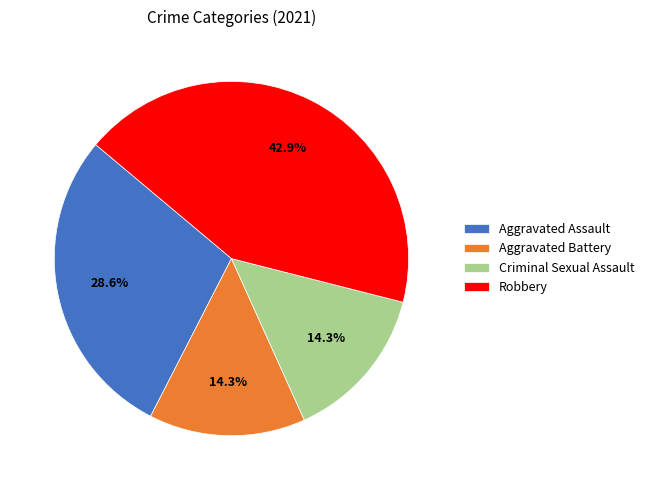

True or false: Aggravated Assault accounts for 29% of the total.

True